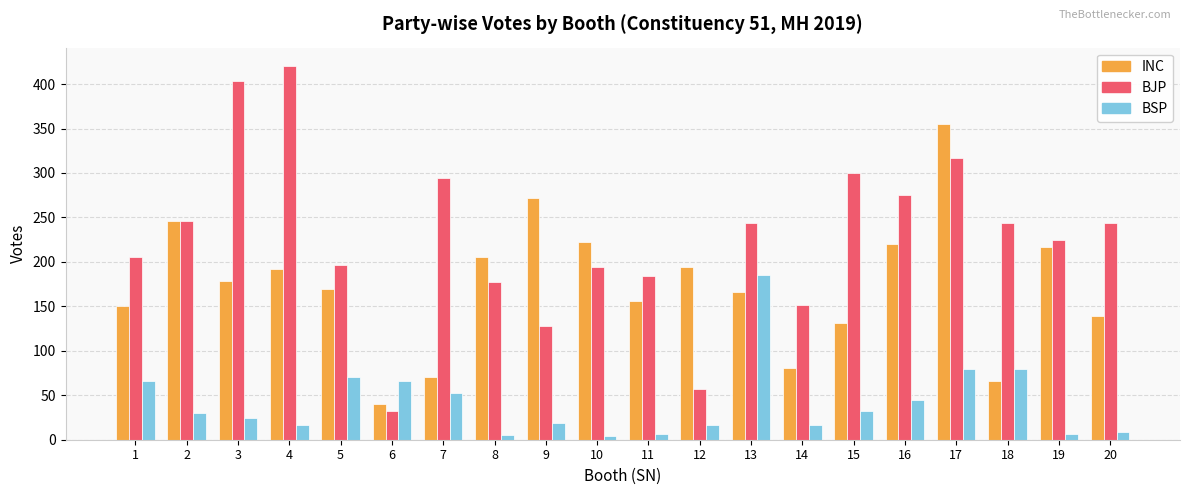

What is the difference between the second highest and second lowest values in the INC series?

206